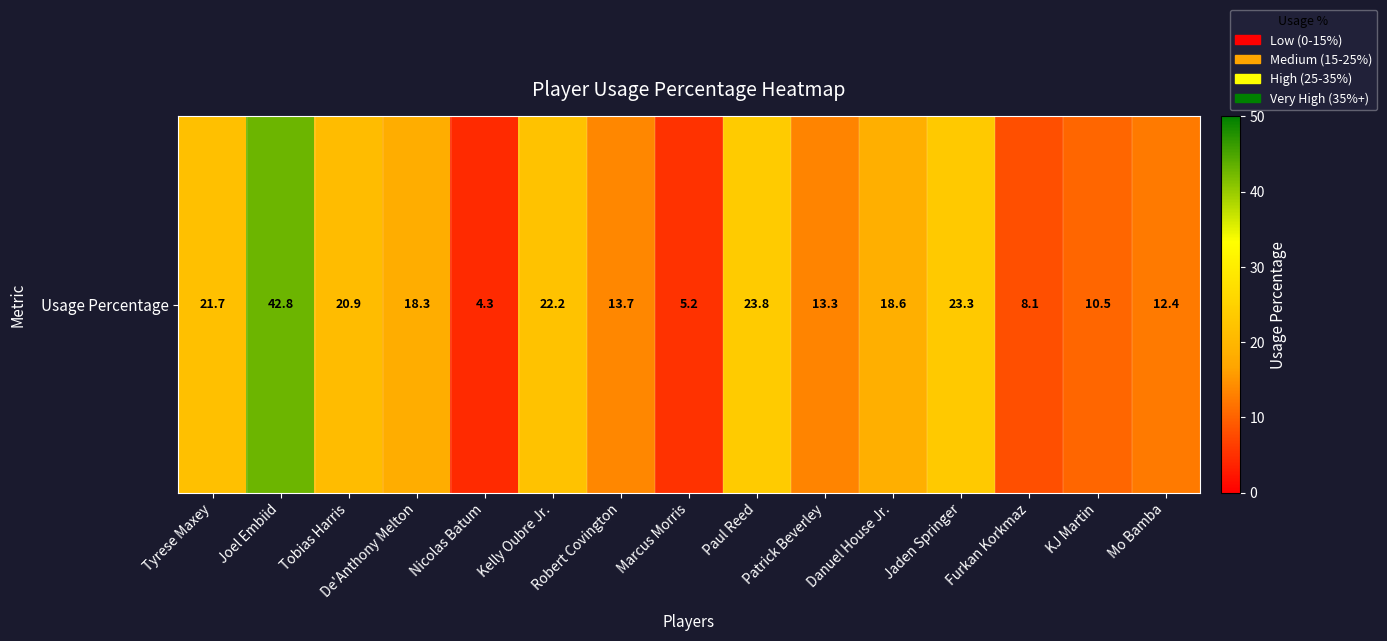

What is the greatest value displayed?

42.8